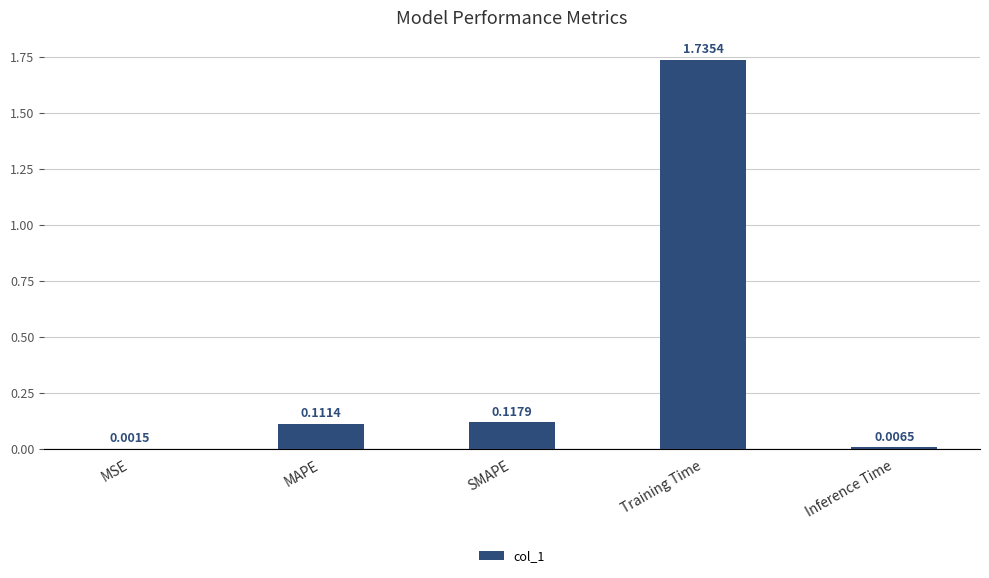

Which label corresponds to the largest value in the chart?

Training Time